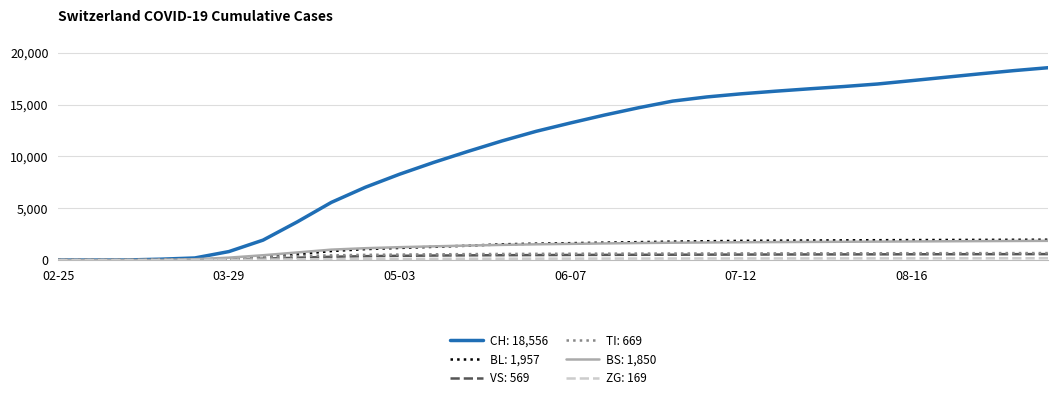

Which series has the largest total across all categories?

CH: 18,556